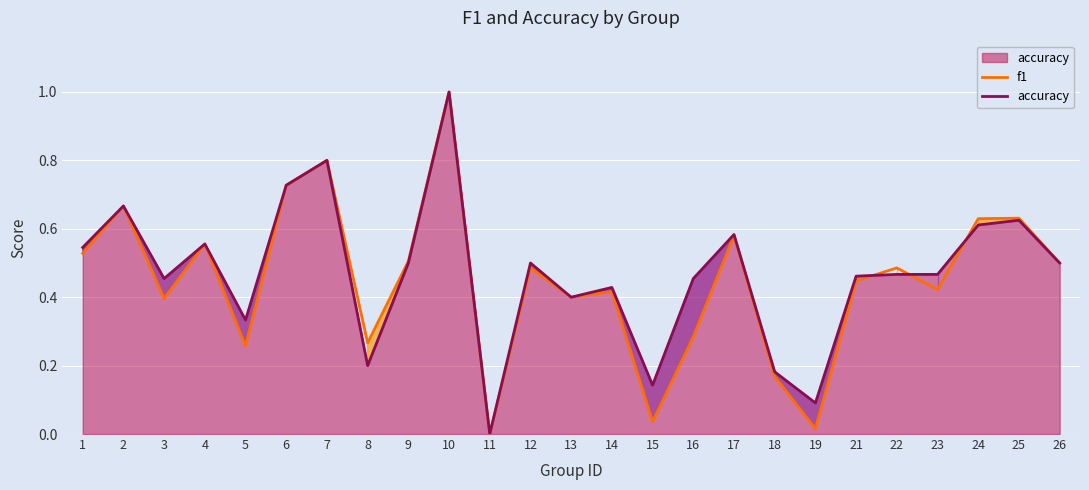

What is the value of the f1 point at the 10th from the left?

1.0